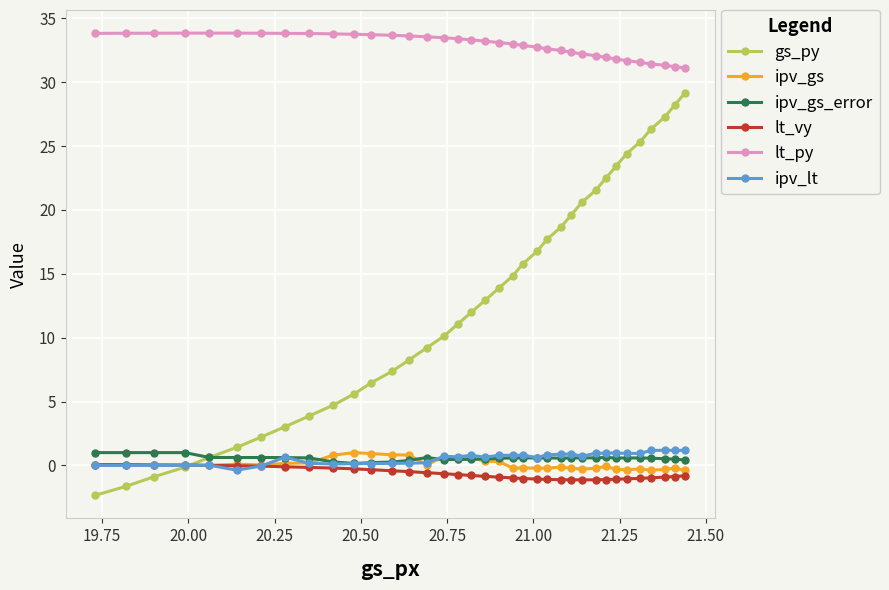

Which series has the widest spread of values?

gs_py